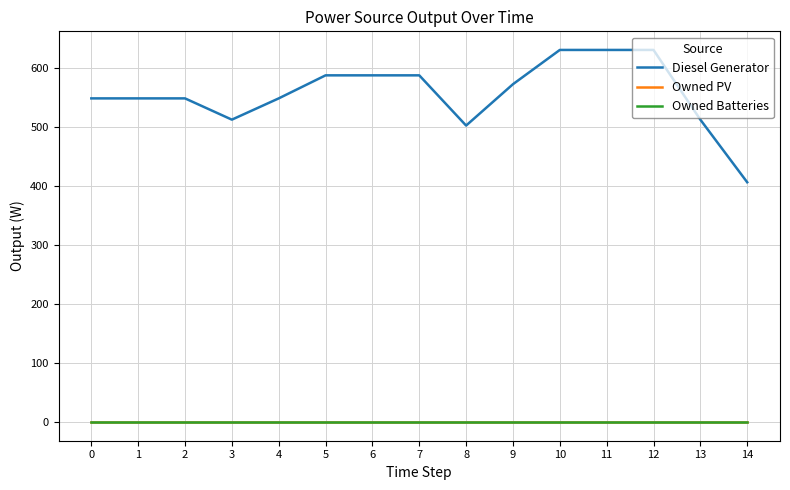

Is the value of Owned Batteries at 14 greater than the value of Owned PV at 1?

No